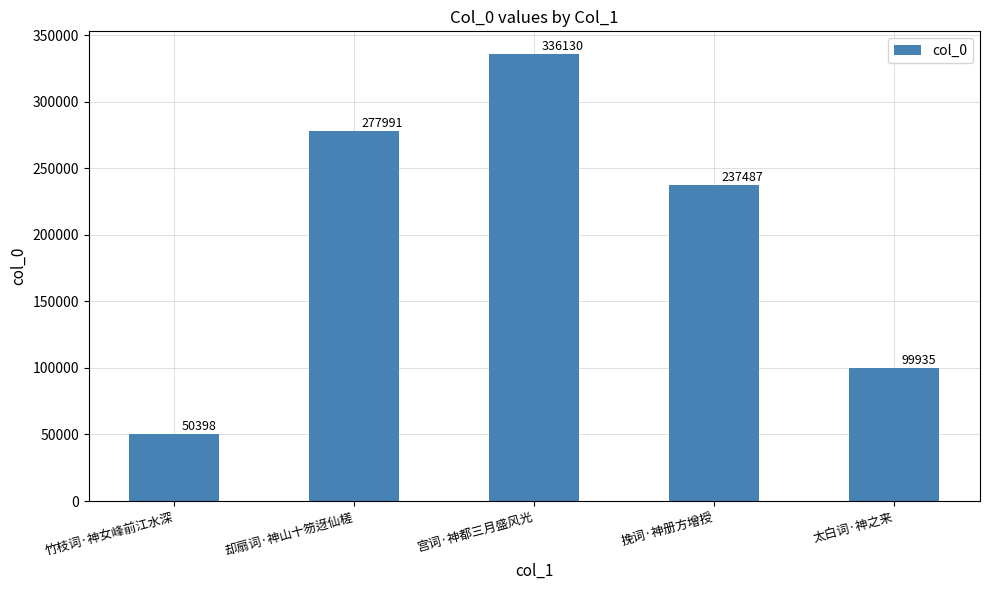

Rank the categories by value from highest to lowest.

宫词·神都三月盛风光, 却扇词·神山十笏迓仙槎, 挽词·神册方增授, 太白词·神之来, 竹枝词·神女峰前江水深